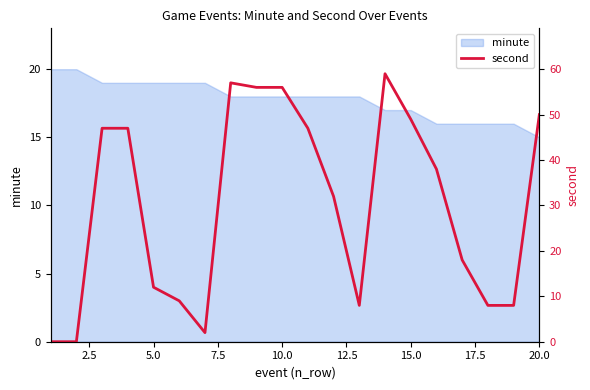

How many positive values are there?

18